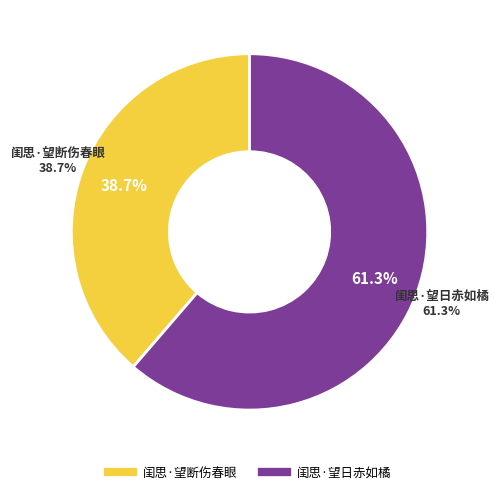

Rank the categories by value from lowest to highest.

闺思·望断伤春眼, 闺思·望日赤如橘